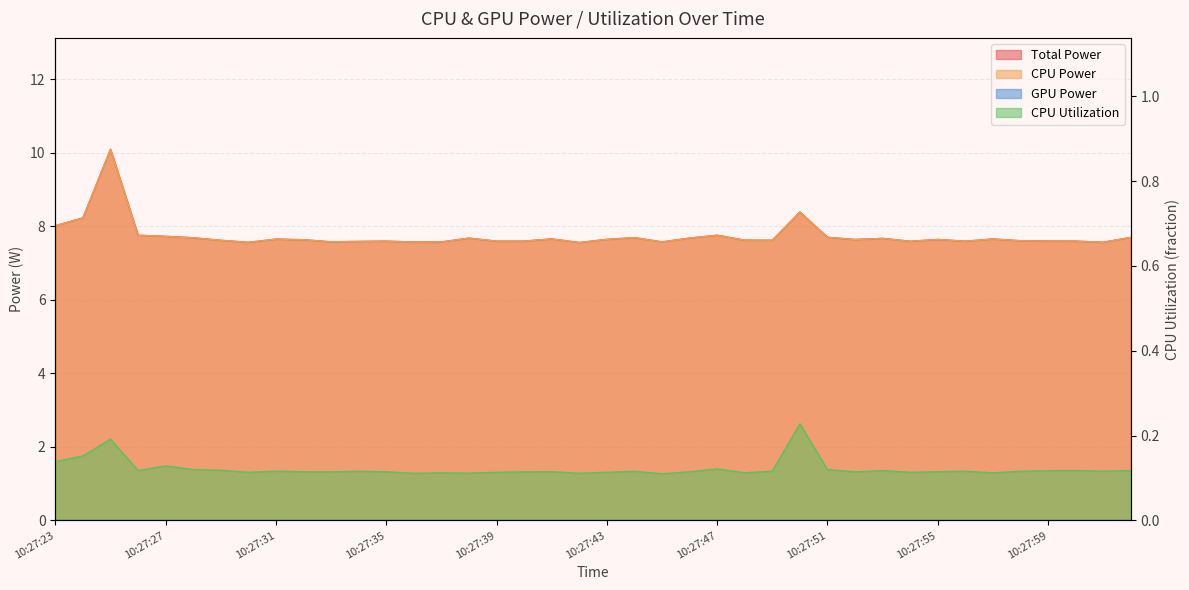

Reading right to left, list all the values displayed in this chart.

Total Power: 7.7	7.6	7.6	7.6	7.6	7.7	7.6	7.6	7.6	7.7	7.6	7.7	8.4	7.6	7.6	7.8	7.7	7.6	7.7	7.6	7.6	7.7	7.6	7.6	7.7	7.6	7.6	7.6	7.6	7.6	7.6	7.7	7.6	7.6	7.7	7.7	7.8	10.1	8.2	8.0
CPU Power: 7.7	7.6	7.6	7.6	7.6	7.7	7.6	7.6	7.6	7.7	7.6	7.7	8.4	7.6	7.6	7.8	7.7	7.6	7.7	7.6	7.6	7.7	7.6	7.6	7.7	7.6	7.6	7.6	7.6	7.6	7.6	7.7	7.6	7.6	7.7	7.7	7.8	10.1	8.2	8.0
CPU Utilization: 0.1	0.1	0.1	0.1	0.1	0.1	0.1	0.1	0.1	0.1	0.1	0.1	0.2	0.1	0.1	0.1	0.1	0.1	0.1	0.1	0.1	0.1	0.1	0.1	0.1	0.1	0.1	0.1	0.1	0.1	0.1	0.1	0.1	0.1	0.1	0.1	0.1	0.2	0.2	0.1